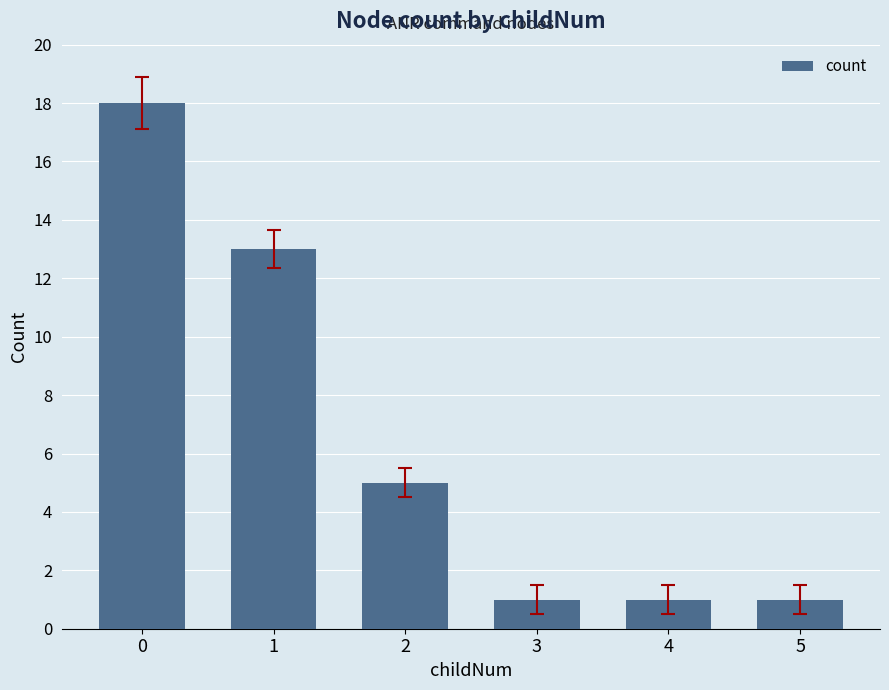

What is the ratio of the value at 3 to the value at 4?

1.0